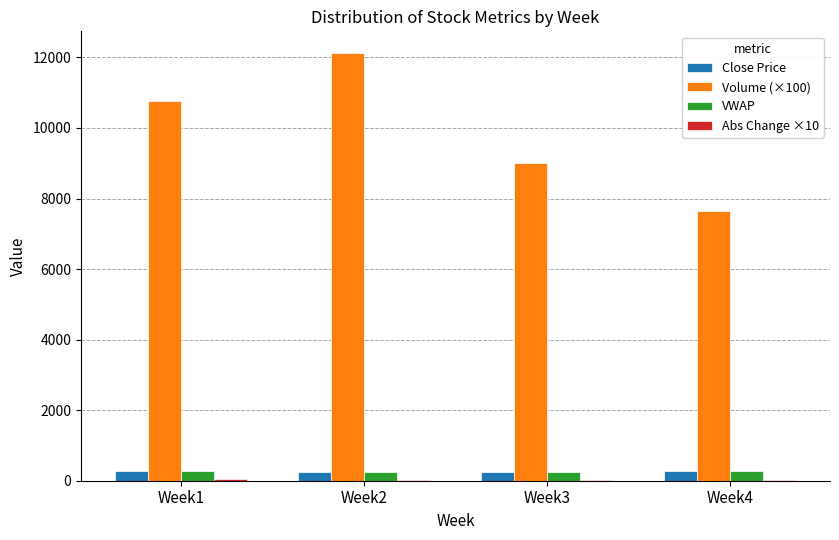

How many groups of bars are there?

4